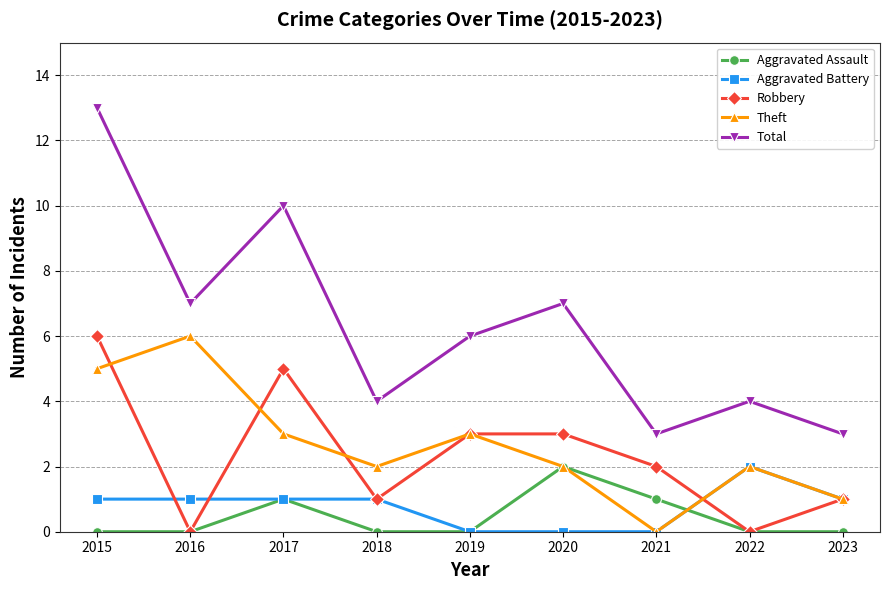

What is the value of the Robbery point at the 1st from the left?

6